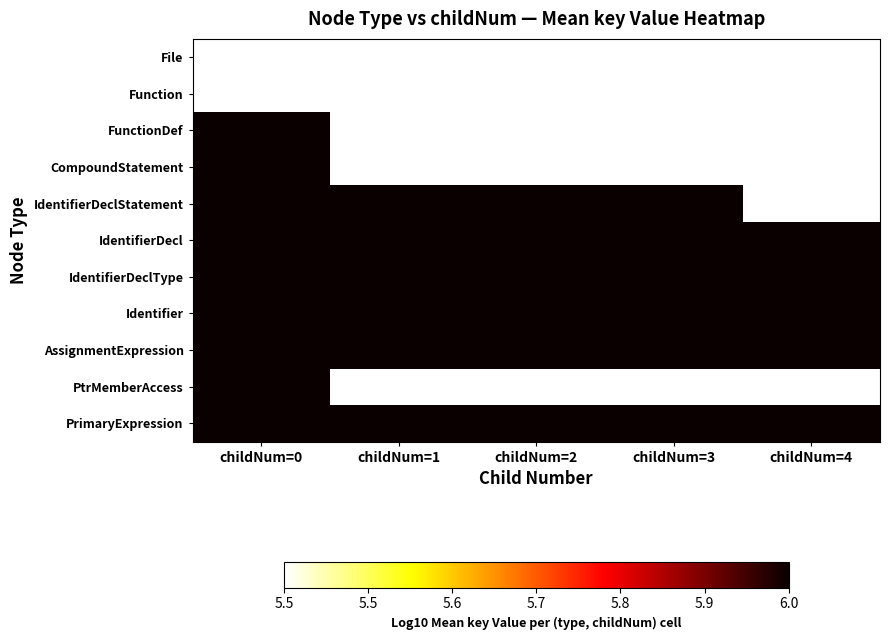

Which series changed the most between childNum=3 and childNum=4?

IdentifierDeclStatement